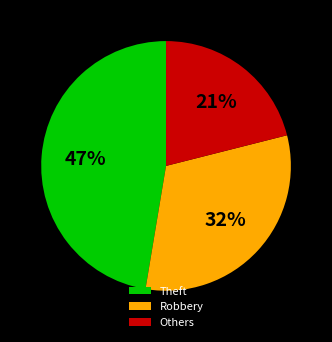

What percentage is the Robbery slice, to the nearest percent?

32%